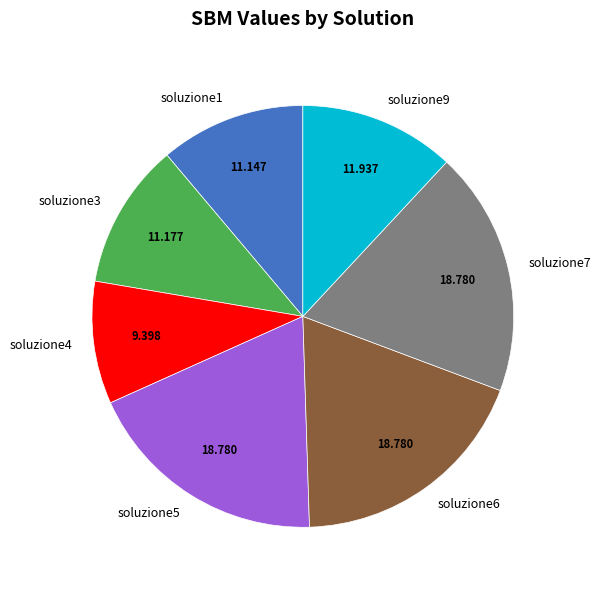

The soluzione5 slice represents 29% of the pie. True or false?

False